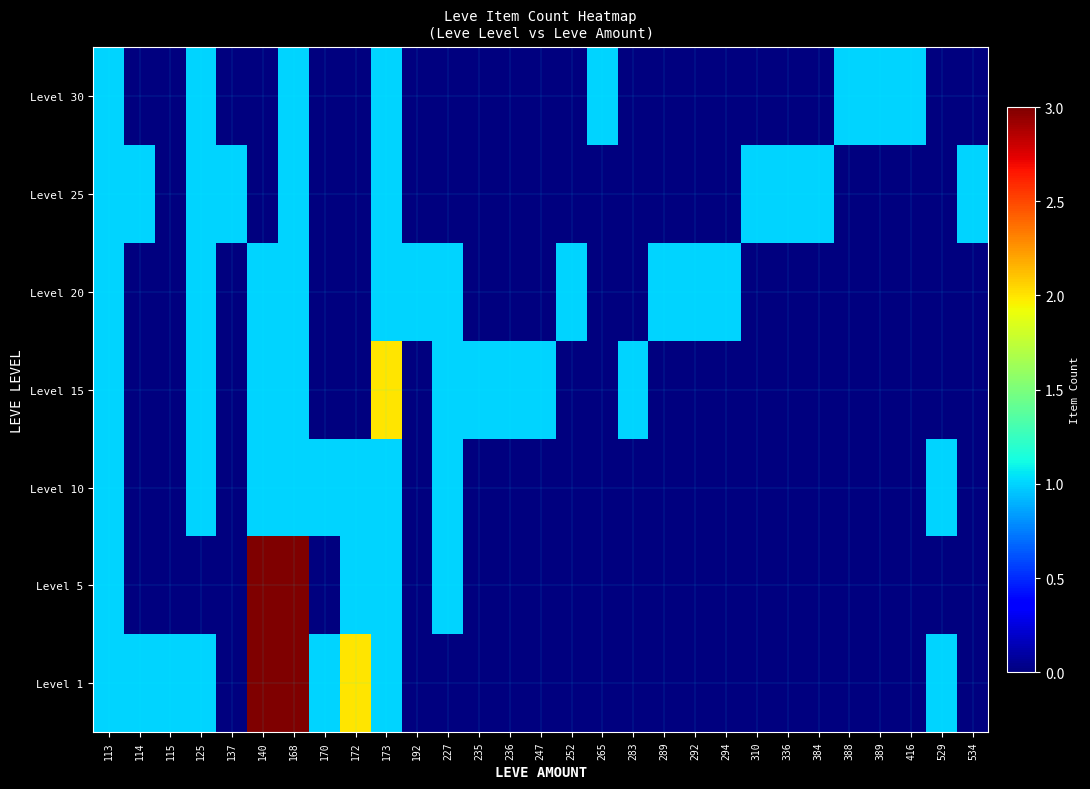

What is the difference between the highest and lowest values at 384?

1